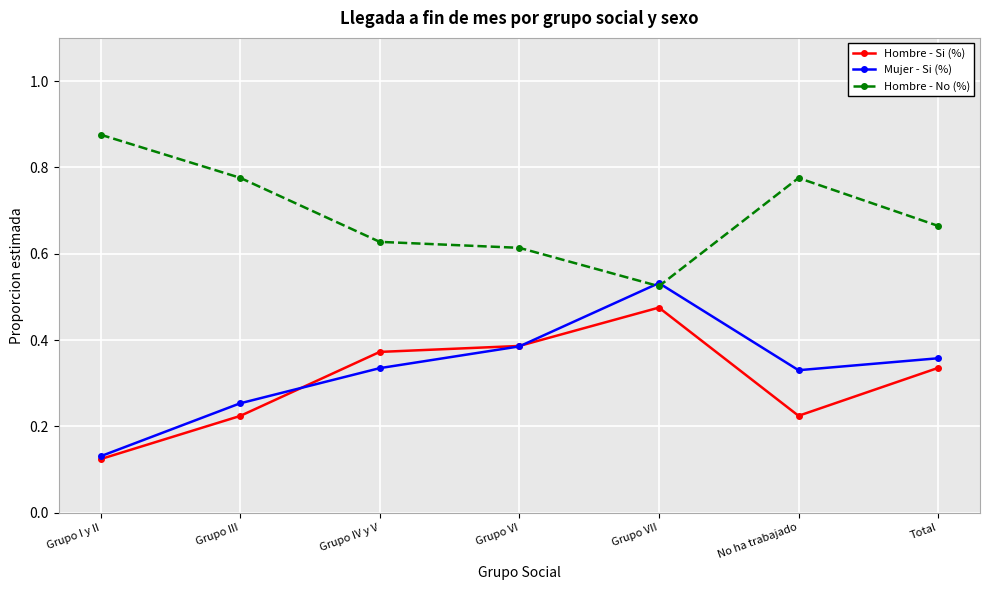

Which series has the widest spread of values?

Mujer - Si (%)